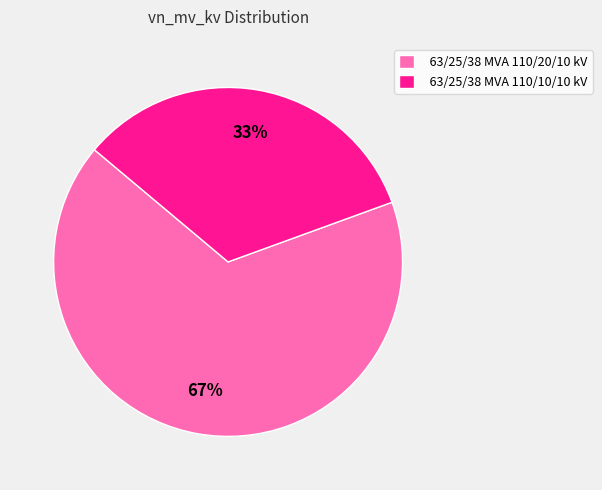

To the nearest percent, what is the average slice percentage?

50%